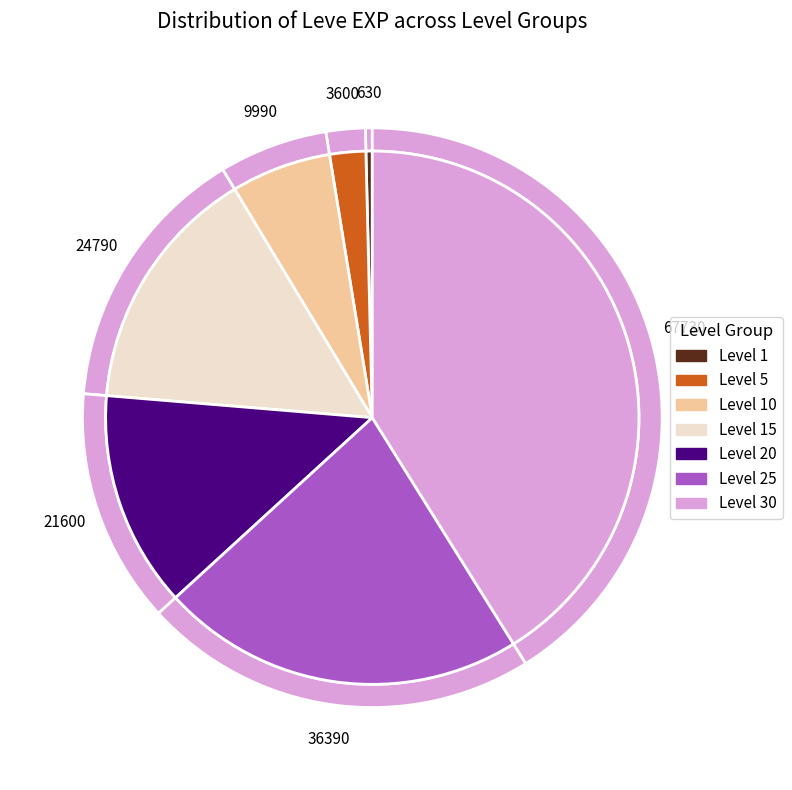

Is there a majority slice in this chart?

No